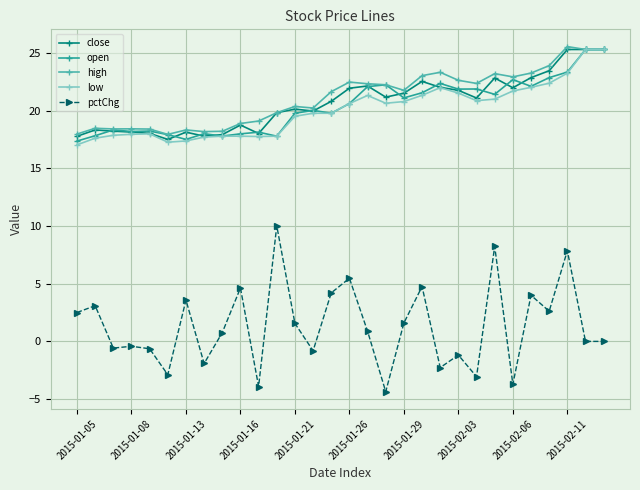

True or false: low has more than 2 interior local peaks.

True